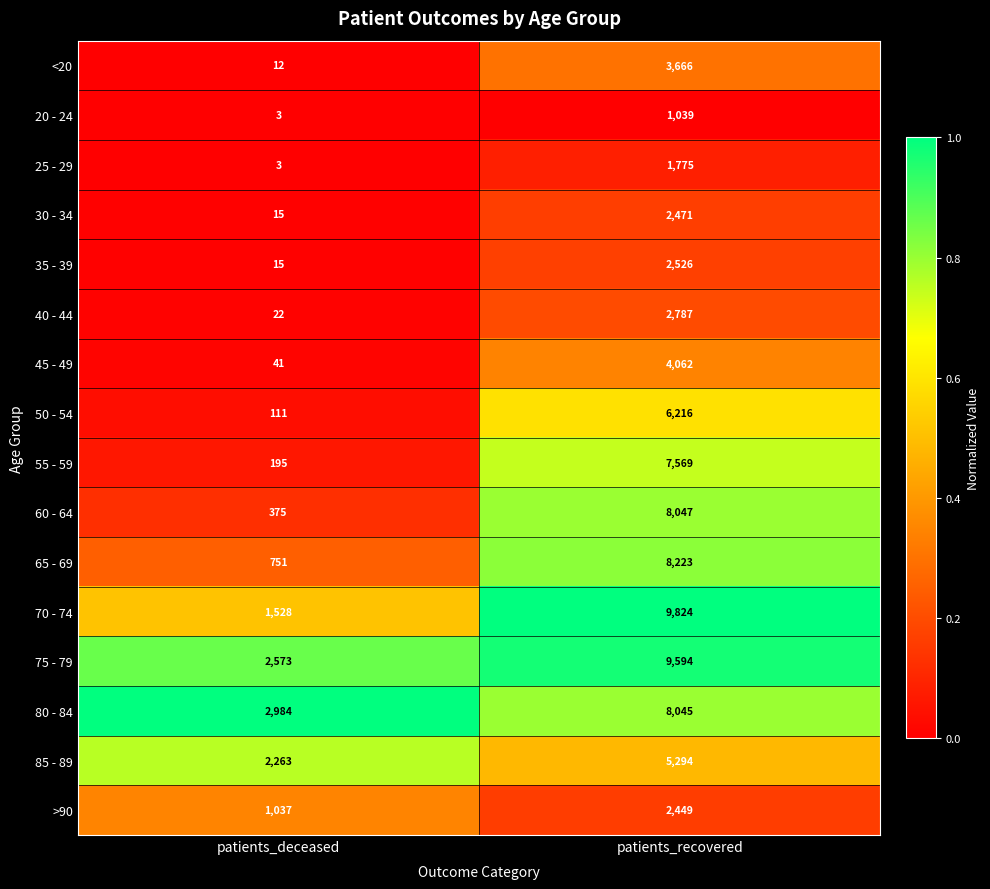

Which series changed the most between patients_deceased and patients_recovered?

70 - 74